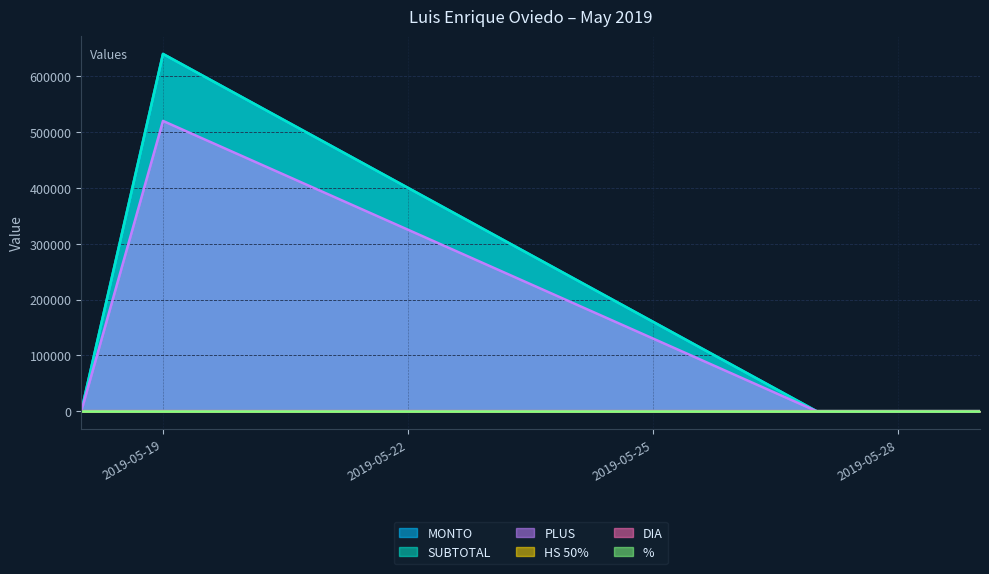

At which category does MONTO reach its first local peak?

2019-05-19